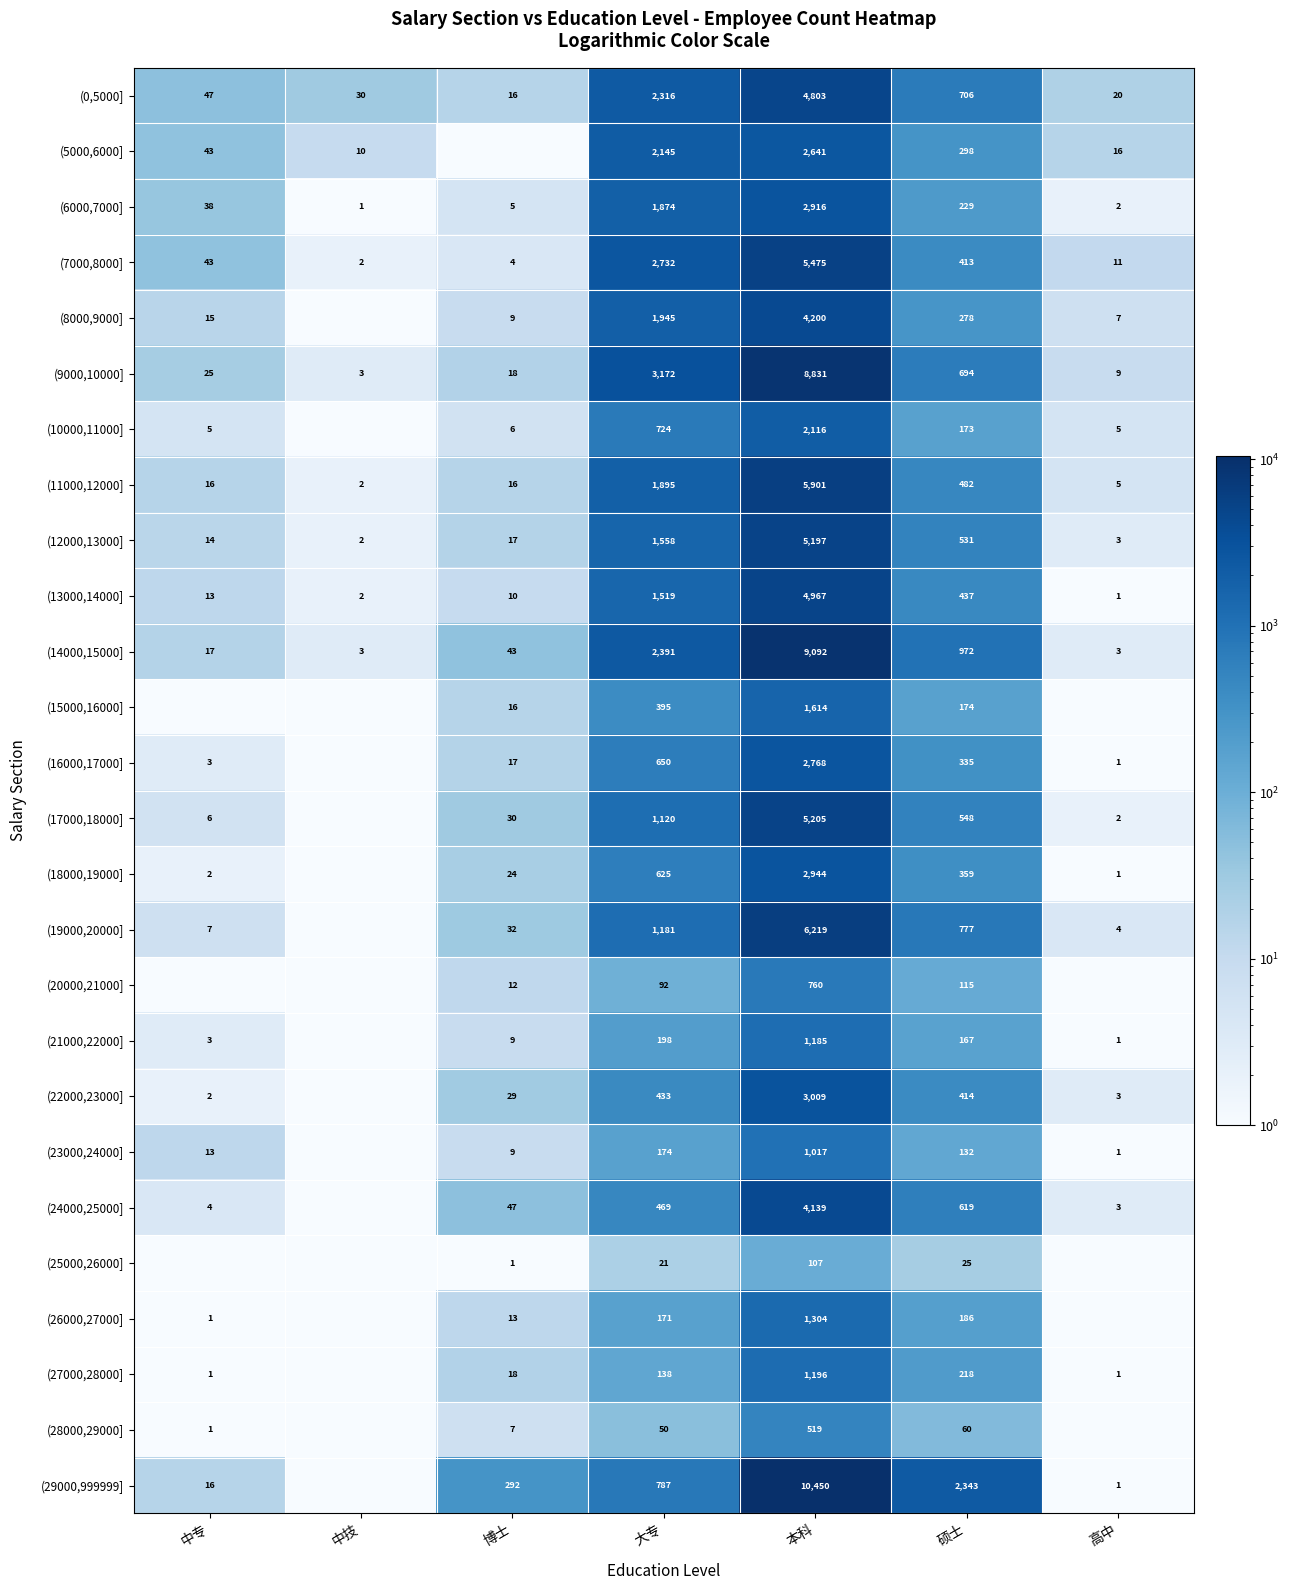

What is the average value of the (7000,8000] series?

1240.0